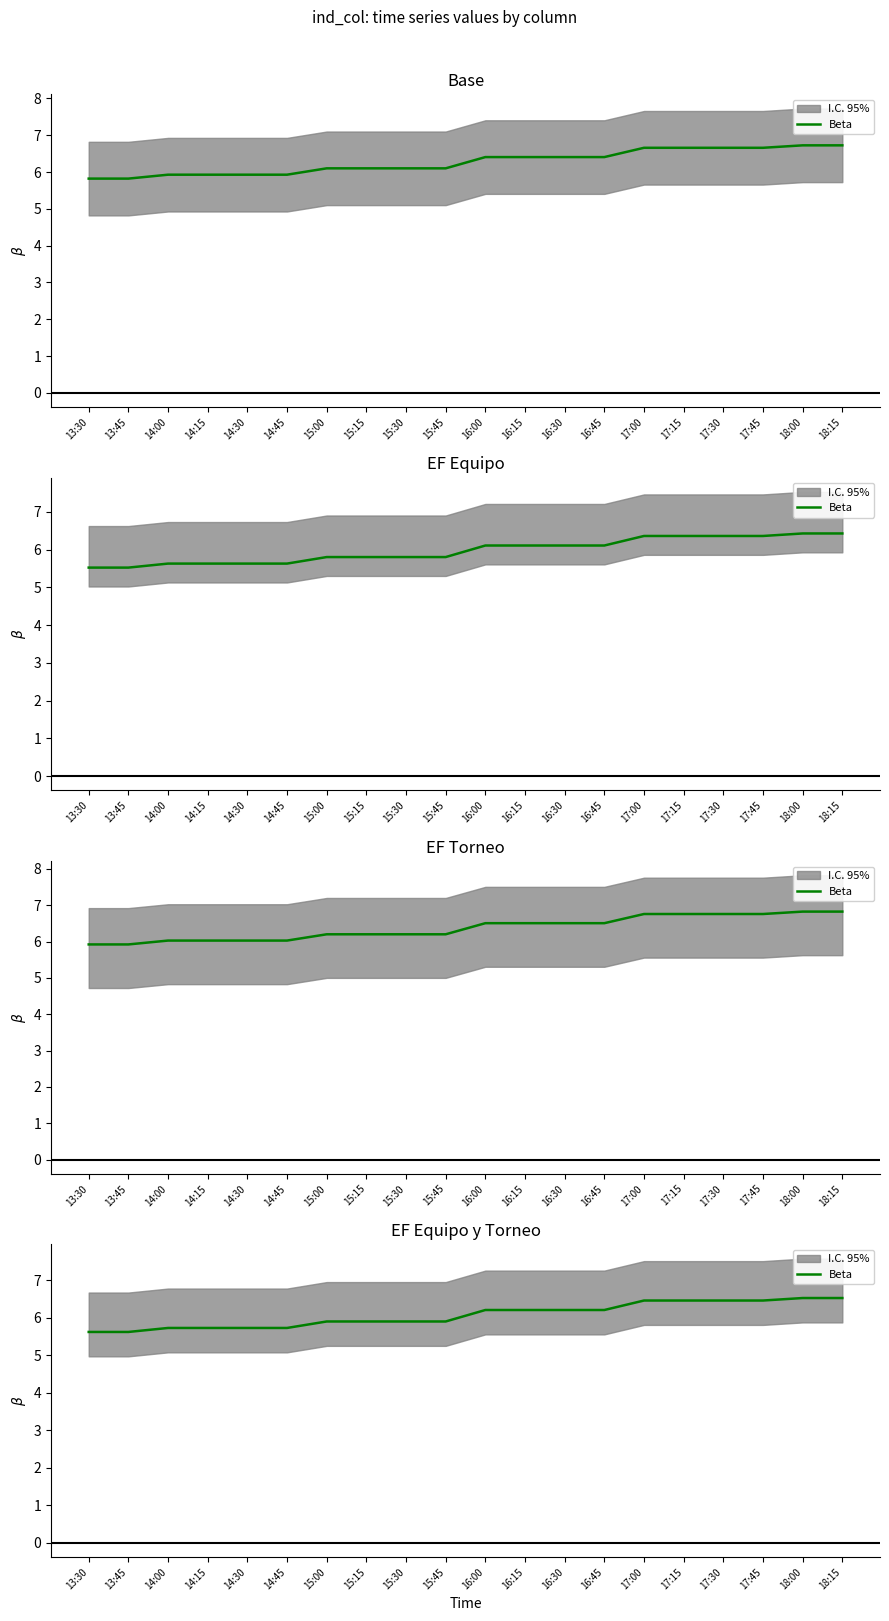

What value does the data have at 16:00?

6.2